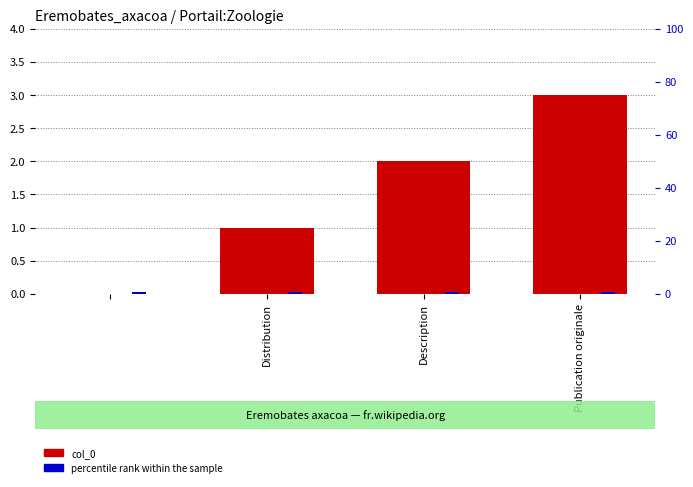

Reading right to left, list all the values displayed in this chart.

col_0: 3.0	2.0	1.0	0.0
percentile rank within the sample: 0.5	0.5	0.5	0.5